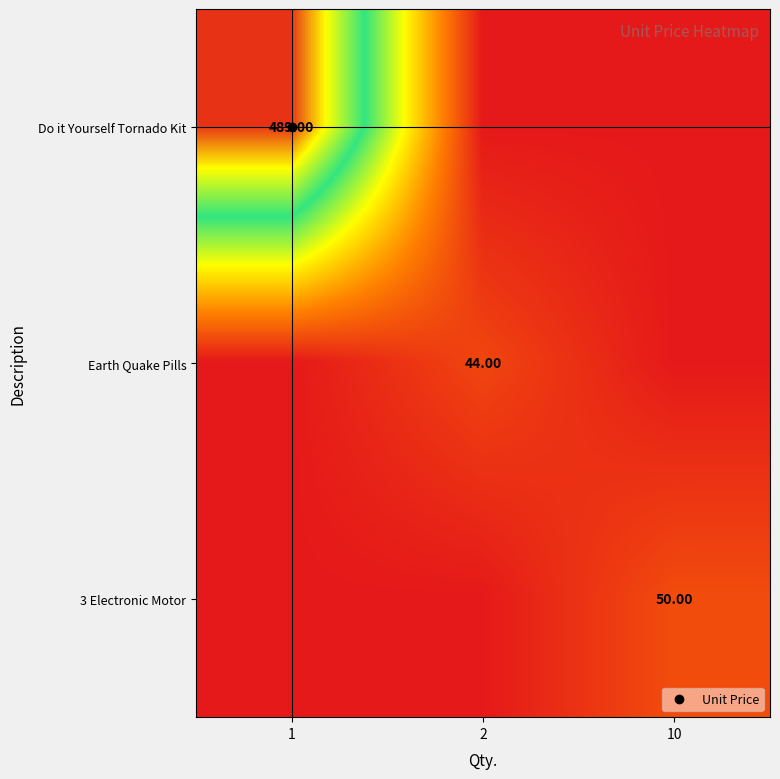

Is it true that Do it Yourself Tornado Kit equals 170 at 10?

False